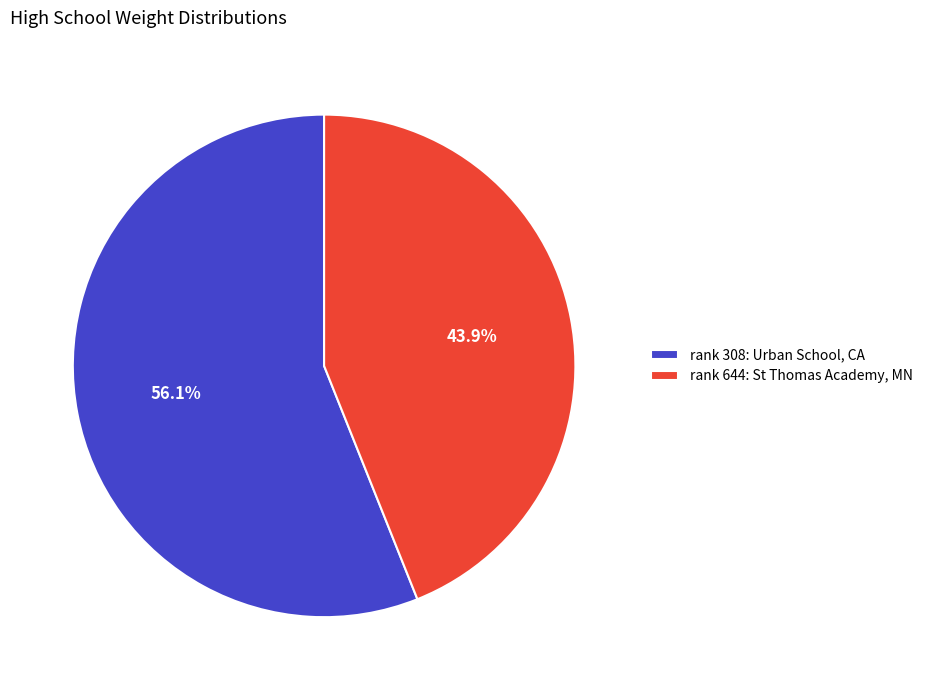

Does any single category account for the majority?

Yes